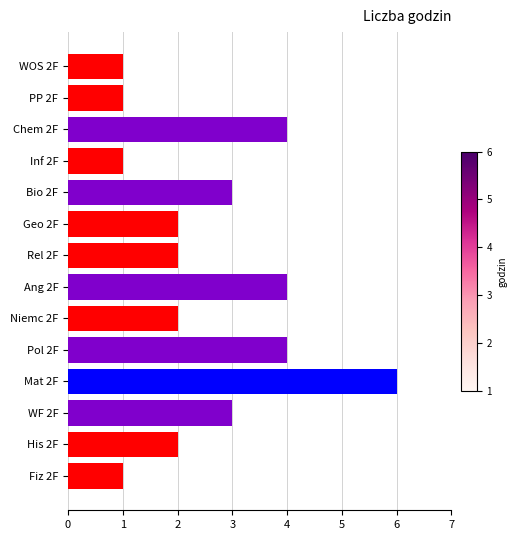

Which category has the highest value across all series?

Mat 2F